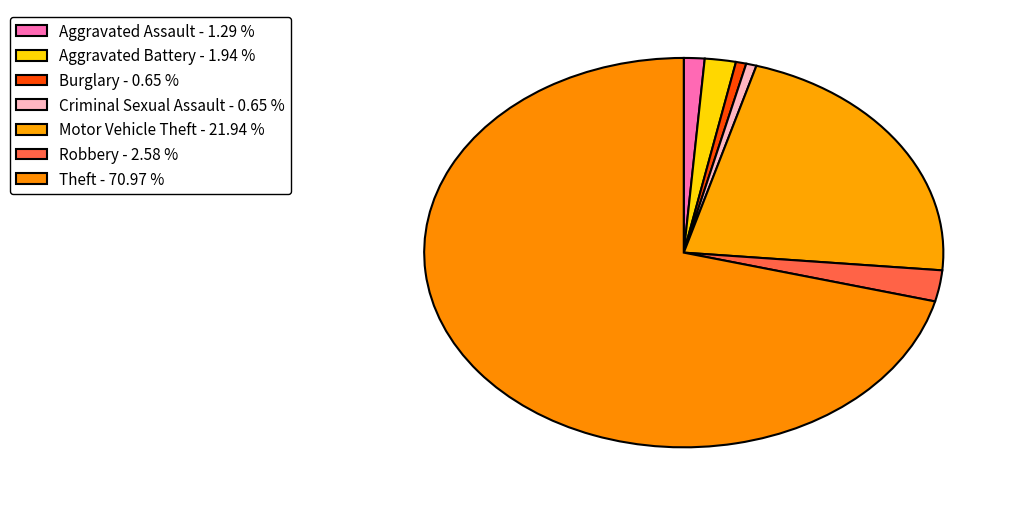

Which slice is the smallest?

Burglary